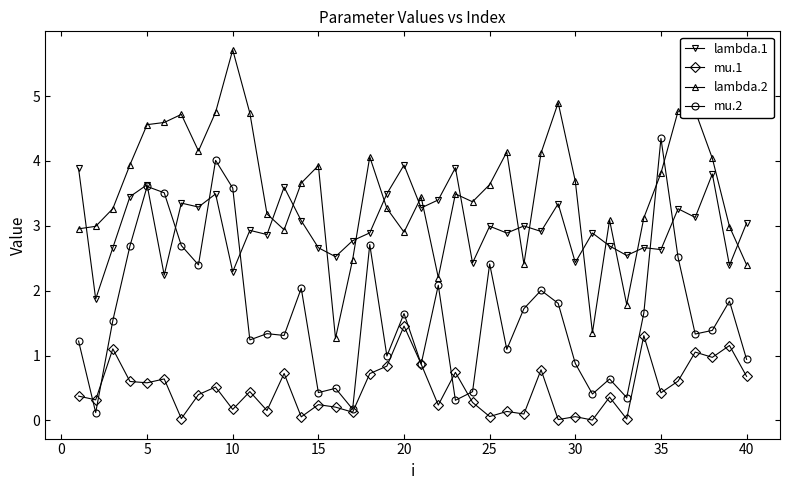

What are all the series names shown in the legend?

lambda.1, mu.1, lambda.2, mu.2